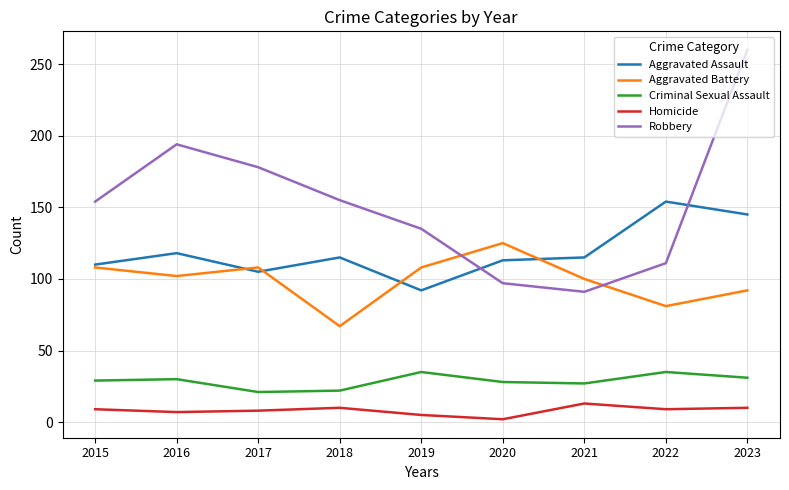

Is it true that Criminal Sexual Assault equals 16 at 2023?

False